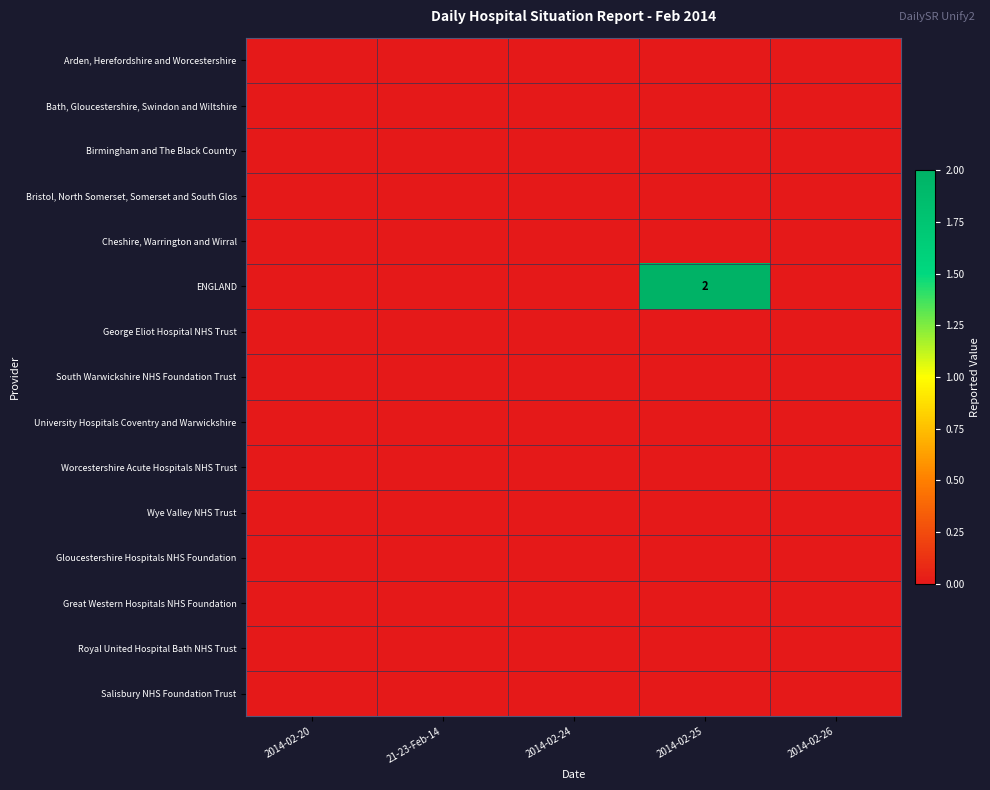

At which category is the sum across all series the highest?

2014-02-25